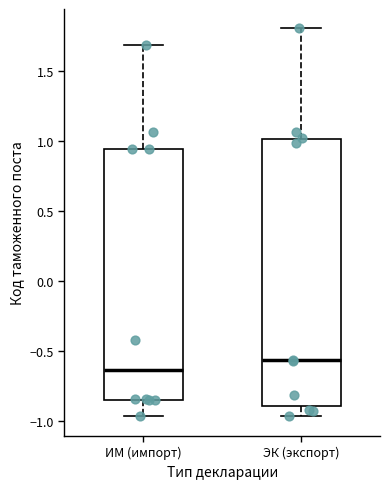

Comparing the boxes themselves (not the whiskers), which one is the tallest?

ЭК (экспорт)